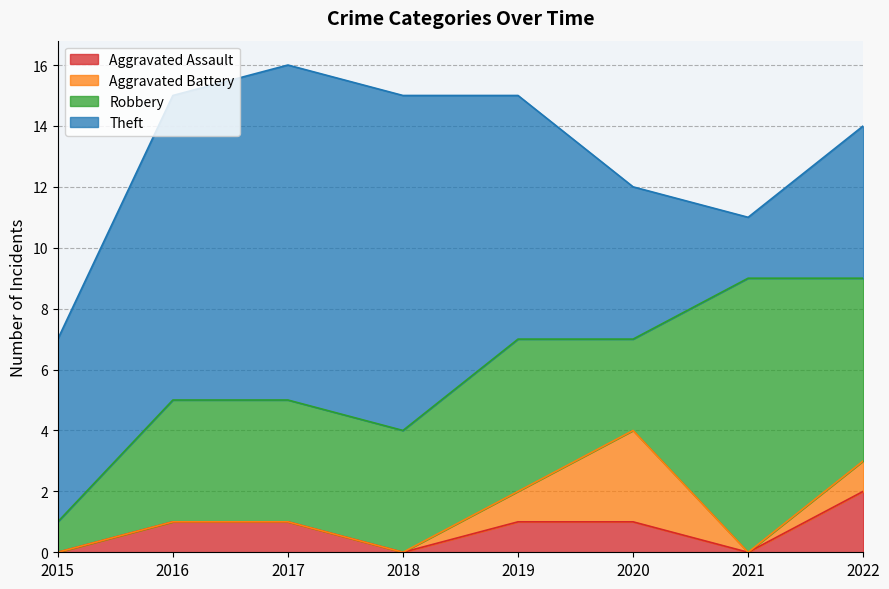

True or false: Aggravated Battery and Aggravated Assault cross at least once.

False